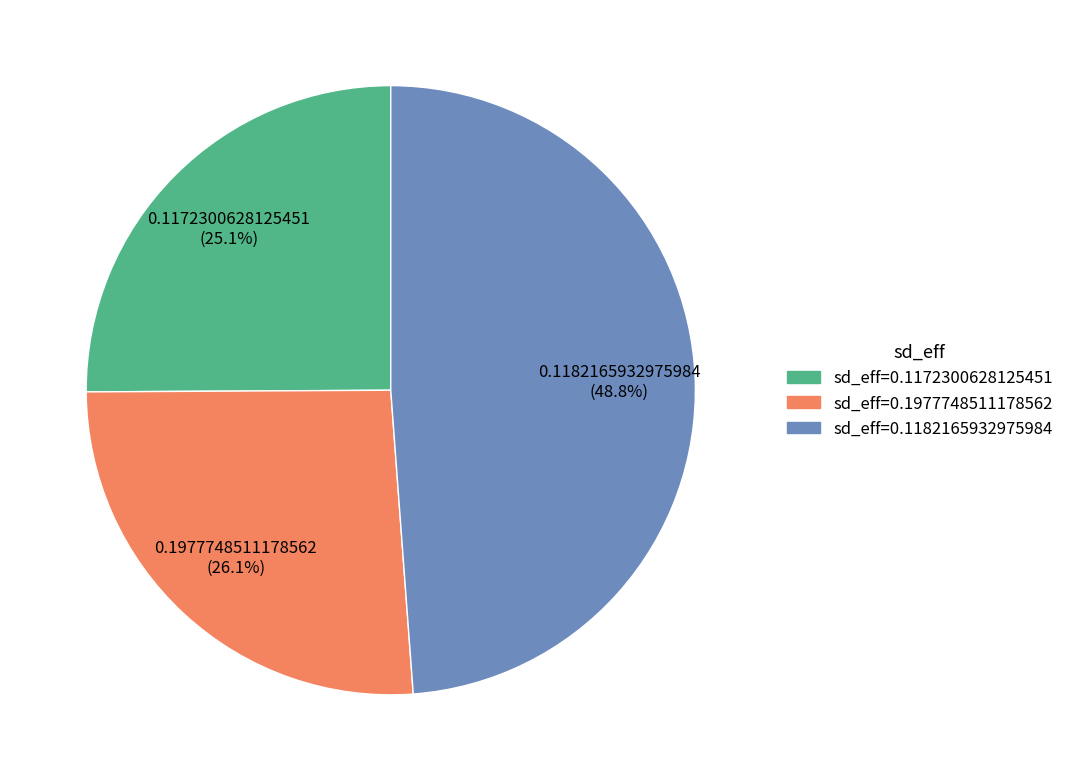

To the nearest percent, what is the difference between the 0.1172300628125451 and 0.1182165932975984 slice percentages?

24%